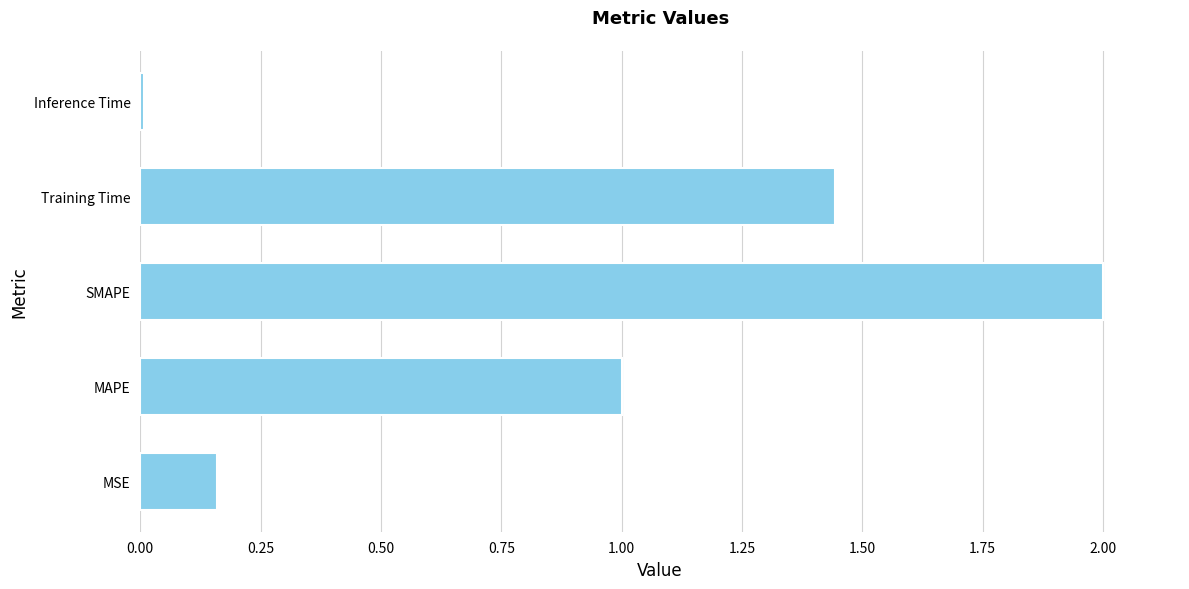

What is the sum of all values?

4.6